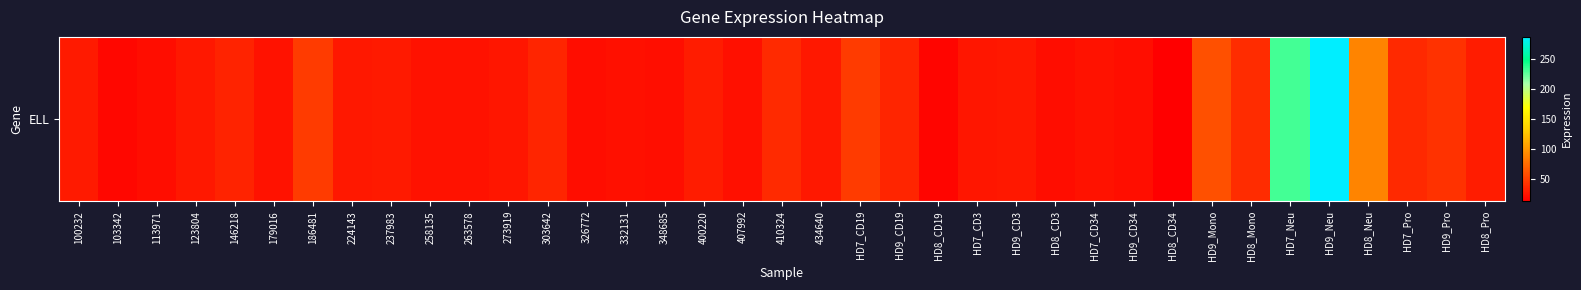

Rank the categories by value from highest to lowest.

HD9_Neu, HD7_Neu, HD8_Neu, HD9_Mono, 186481, HD7_CD19, HD9_Pro, HD8_Mono, 410324, HD7_Pro, 303642, HD9_CD19, 146218, 400220, HD8_Pro, 237983, 100232, 224143, 434640, HD9_CD3, 123804, 273919, HD7_CD3, 263578, HD7_CD34, 258135, 179016, 332131, 407992, 348685, HD9_CD34, 113971, 326772, HD8_CD3, 103342, HD8_CD19, HD8_CD34